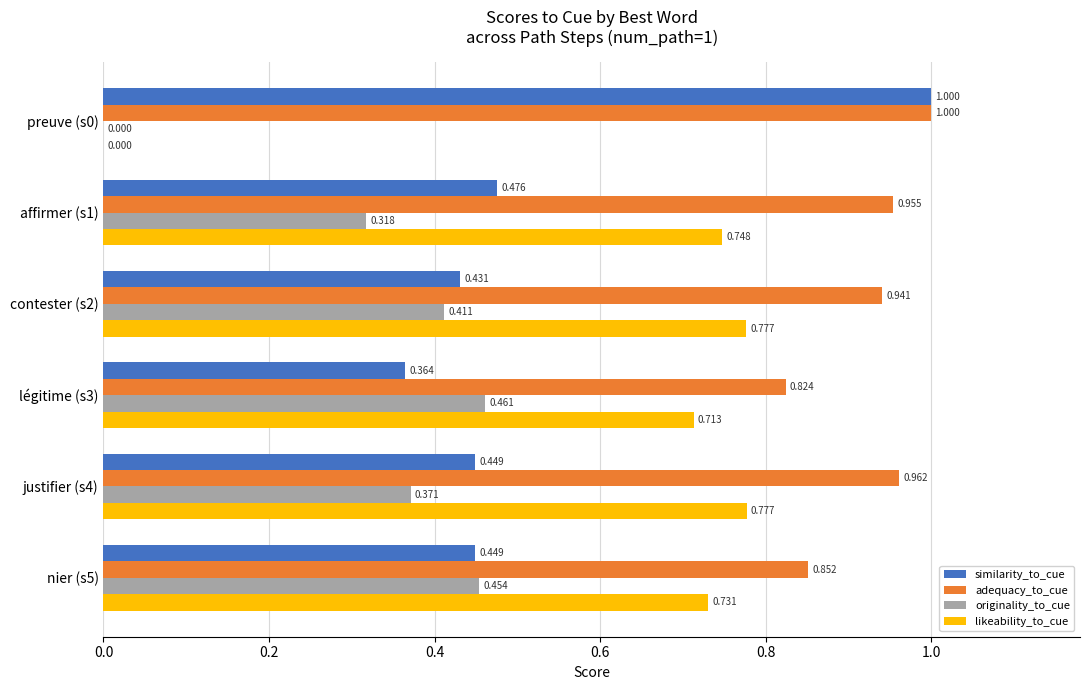

Between affirmer (s1) and justifier (s4), which series saw the biggest shift?

originality_to_cue